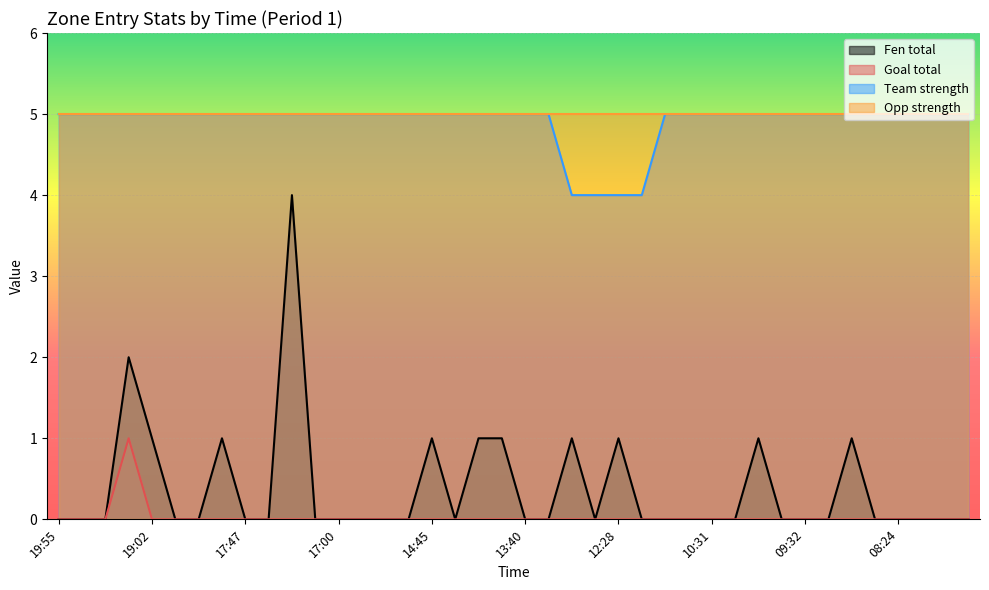

What is the label of the 33rd point from the left?

09:32